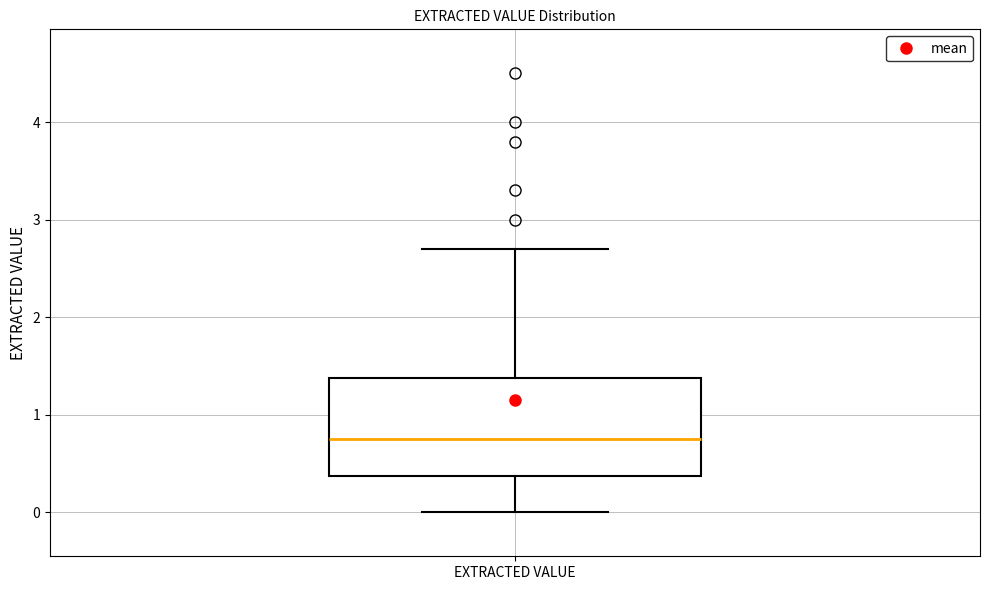

Transcribe this box plot: give where the median line is, the range the box spans, and where the two whiskers end, as read against the y-axis. The values are not printed on the chart, so give them approximately, as read against the axis.

median 0.8, box 0.4 to 1.4, whiskers 0.0 to 2.7